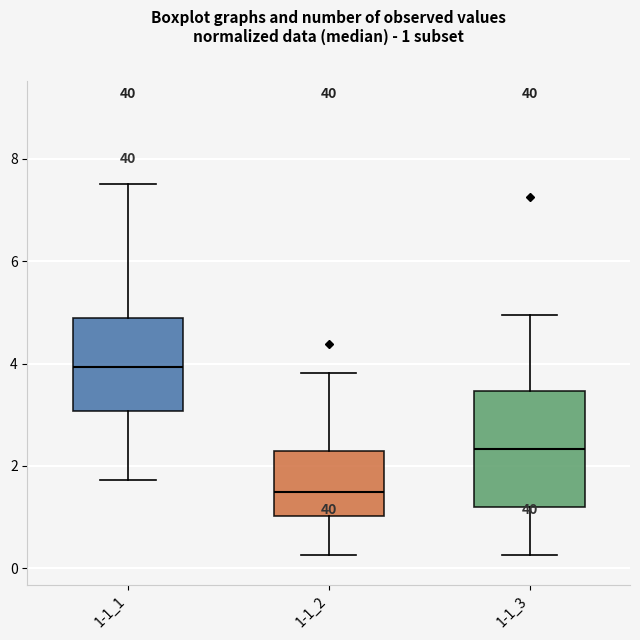

Which box's median line is the highest?

1-1_1